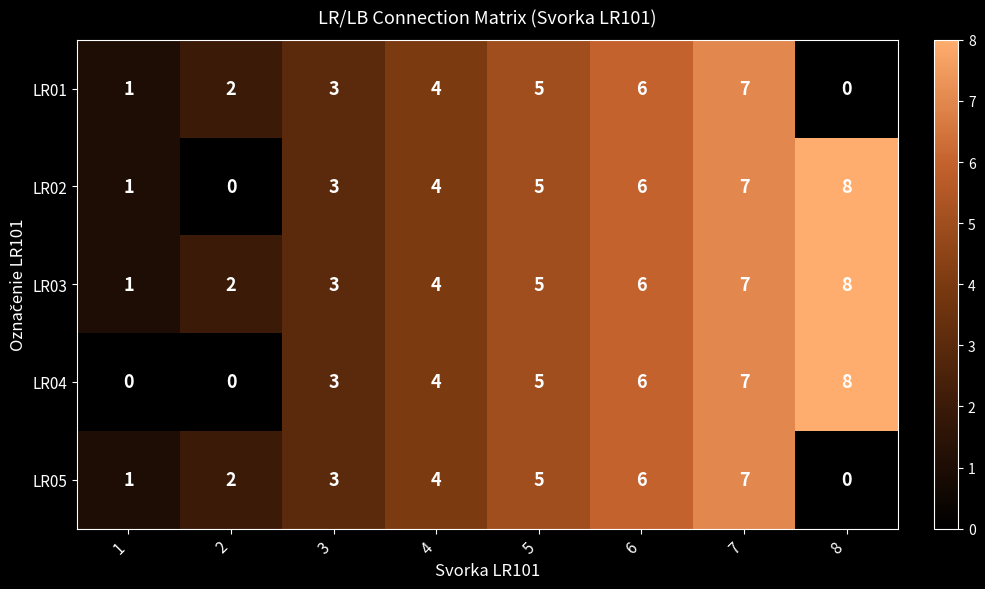

List the labels in order of LR05 value, largest first.

7, 6, 5, 4, 3, 2, 1, 8